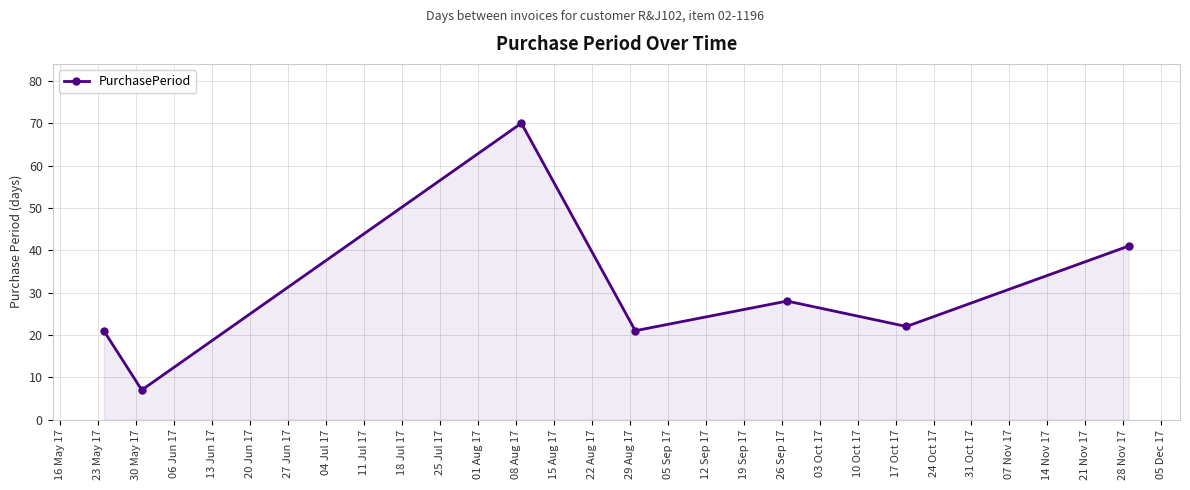

How many data points are less than 22?

3